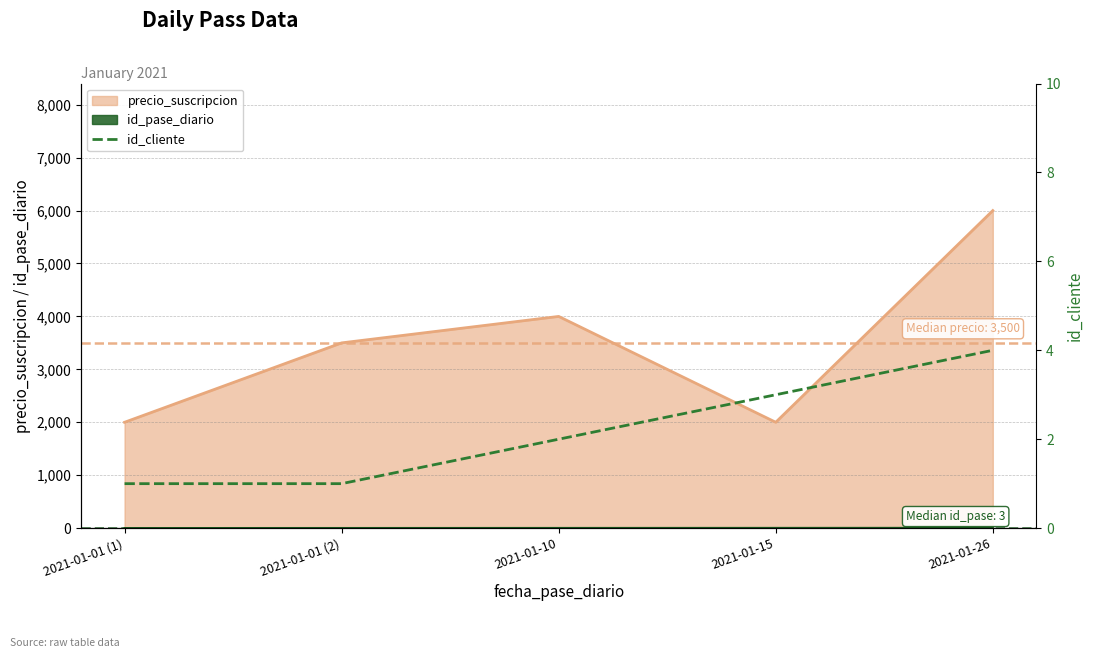

What is the smallest value displayed?

1